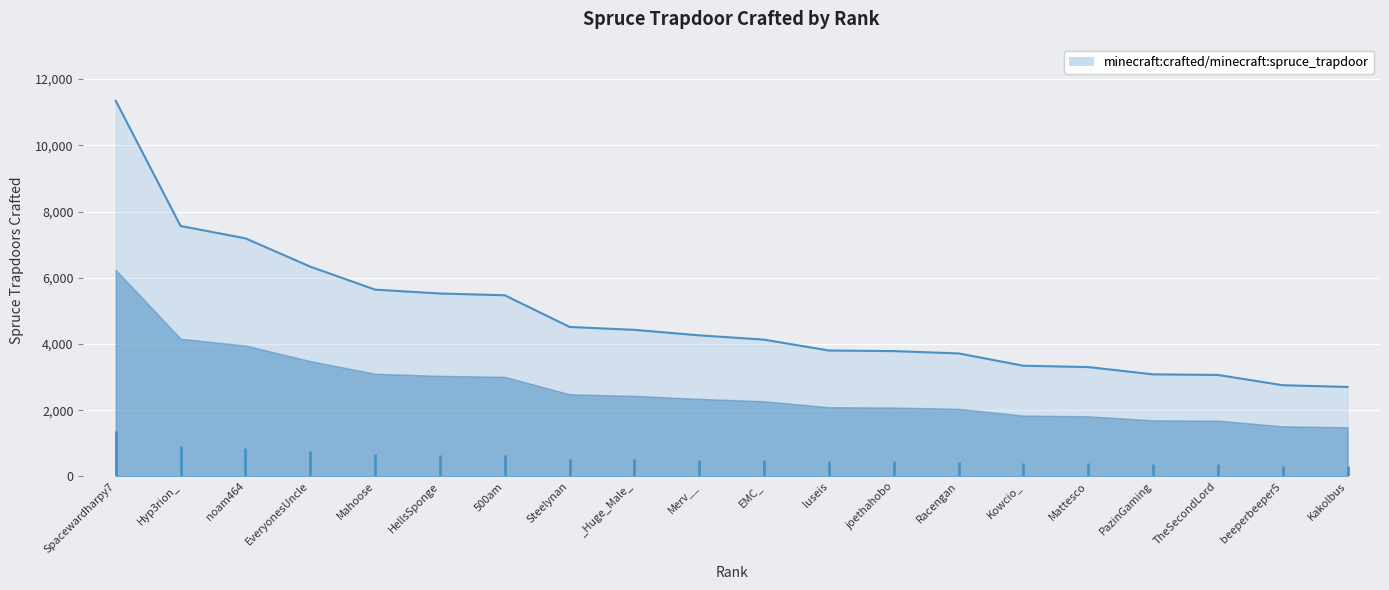

Is it true that the value at EMC_ is 4132?

True